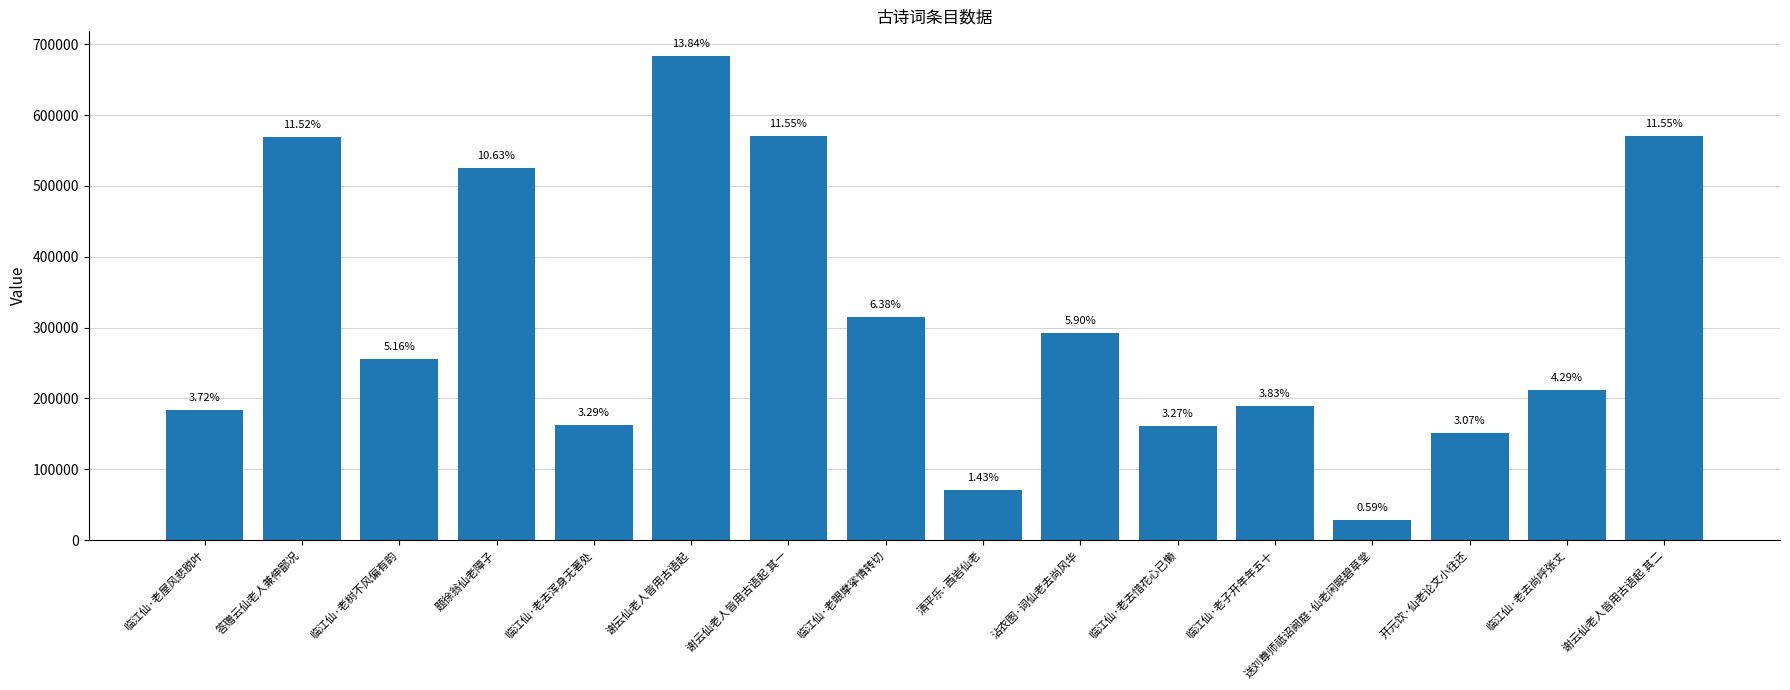

What is the change in value from 临江仙·老去浑身无著处 to 谢云仙老人皆用古语起?

+521131